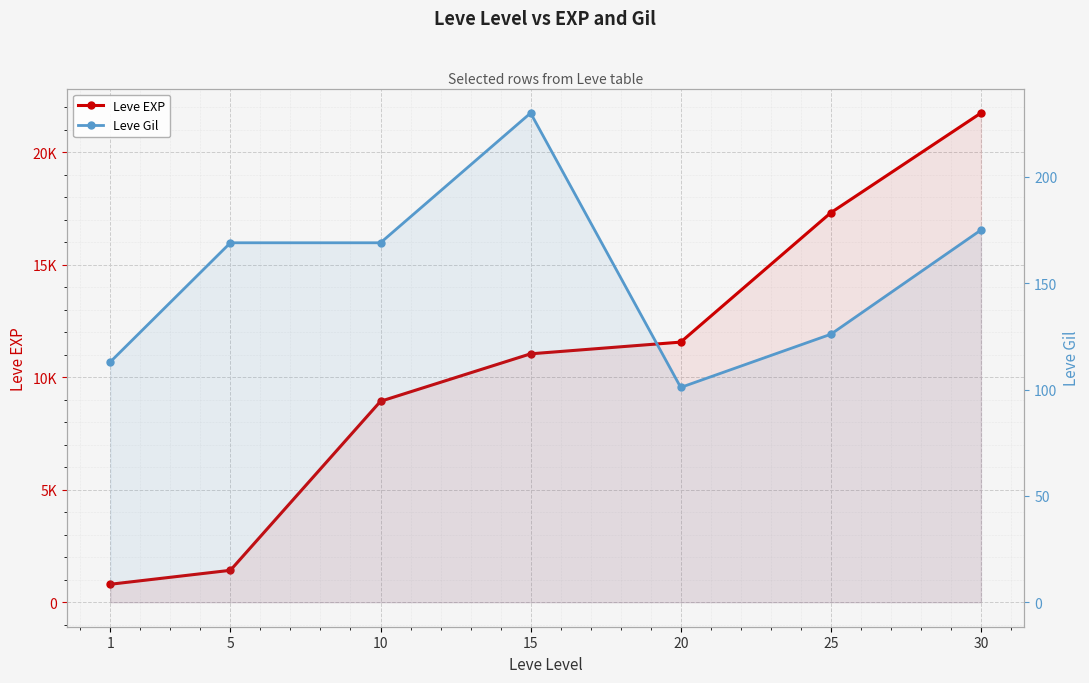

List the labels in order of Leve Gil value, smallest first.

20, 1, 25, 5, 10, 30, 15